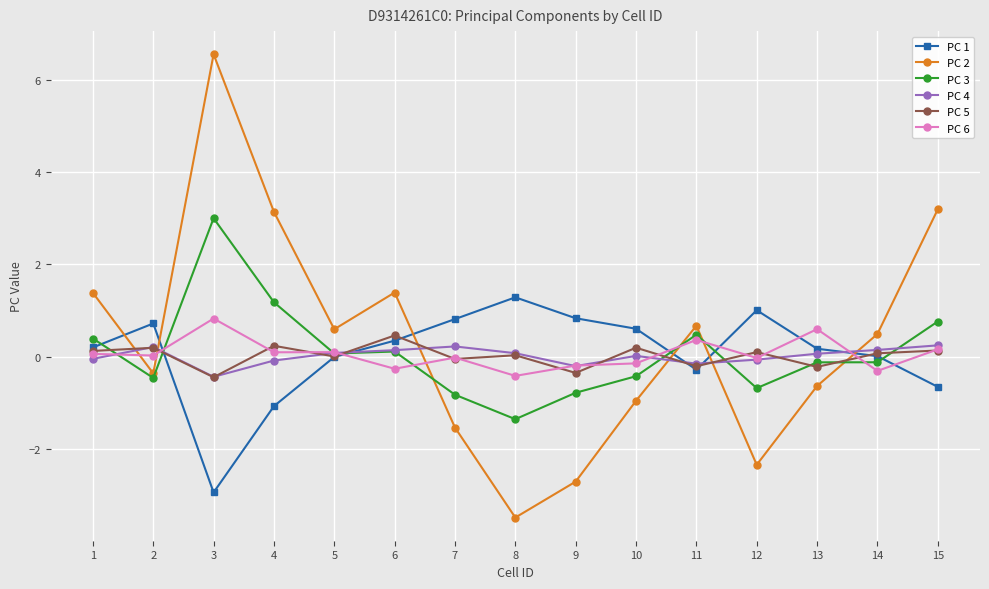

Is it true that PC 4 equals 0.1 at 5?

True